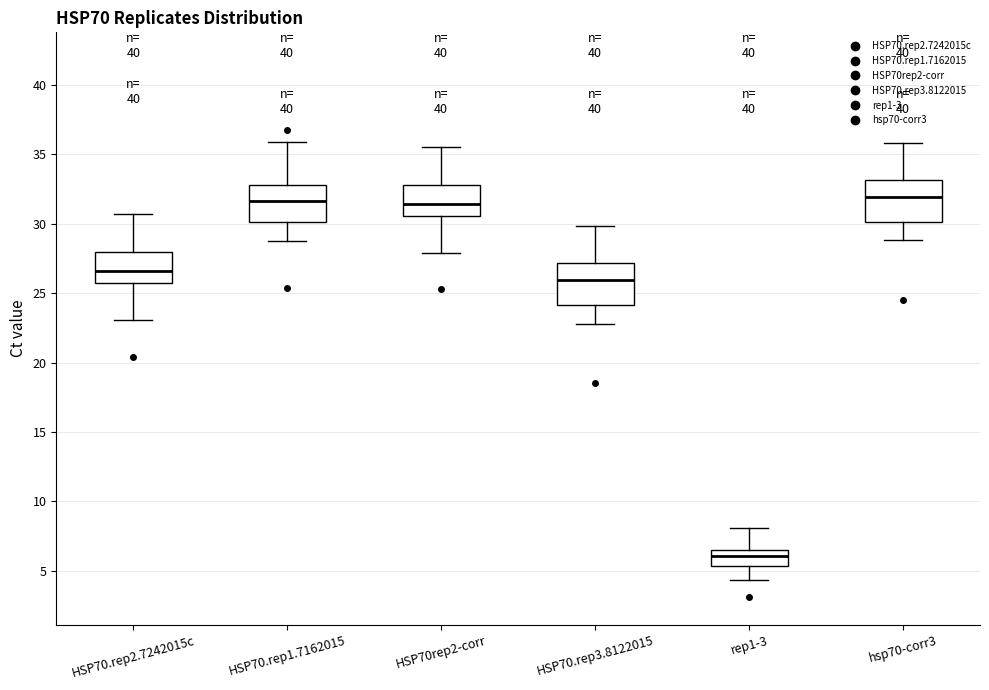

Which box has the lowest median line?

rep1-3